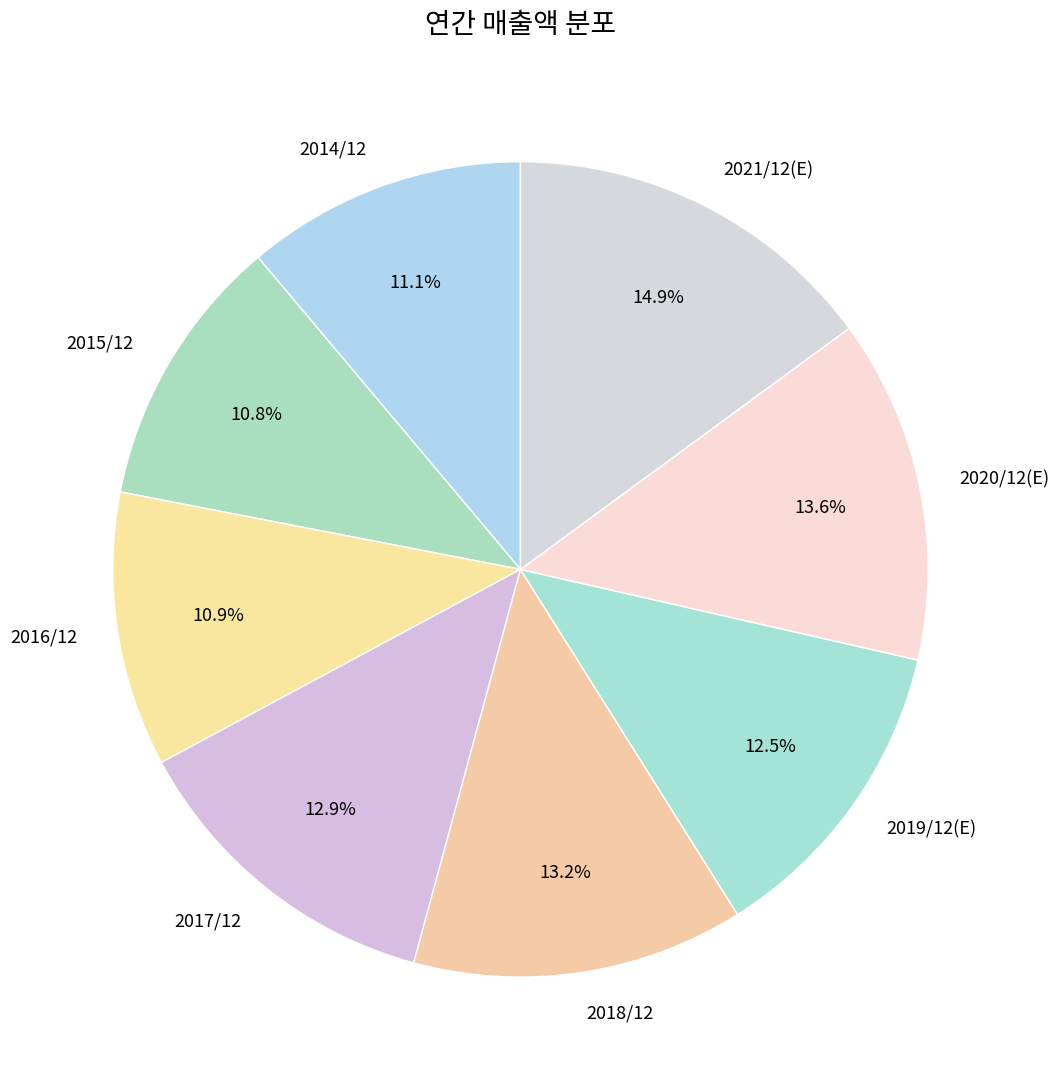

Approximately how many times larger is the value at 2019/12(E) compared to 2014/12?

1.1